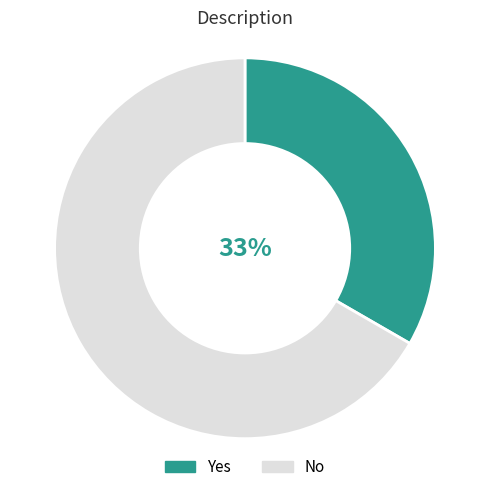

Is No the majority of the pie?

Yes